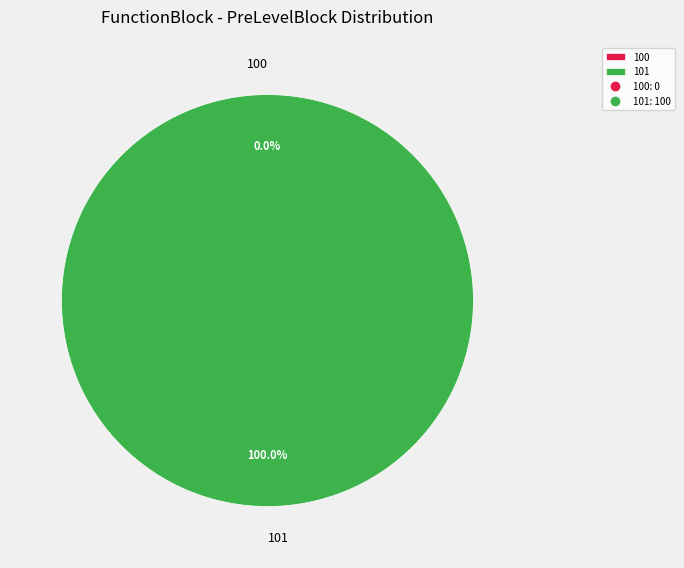

The 100 slice represents 14% of the pie. True or false?

False